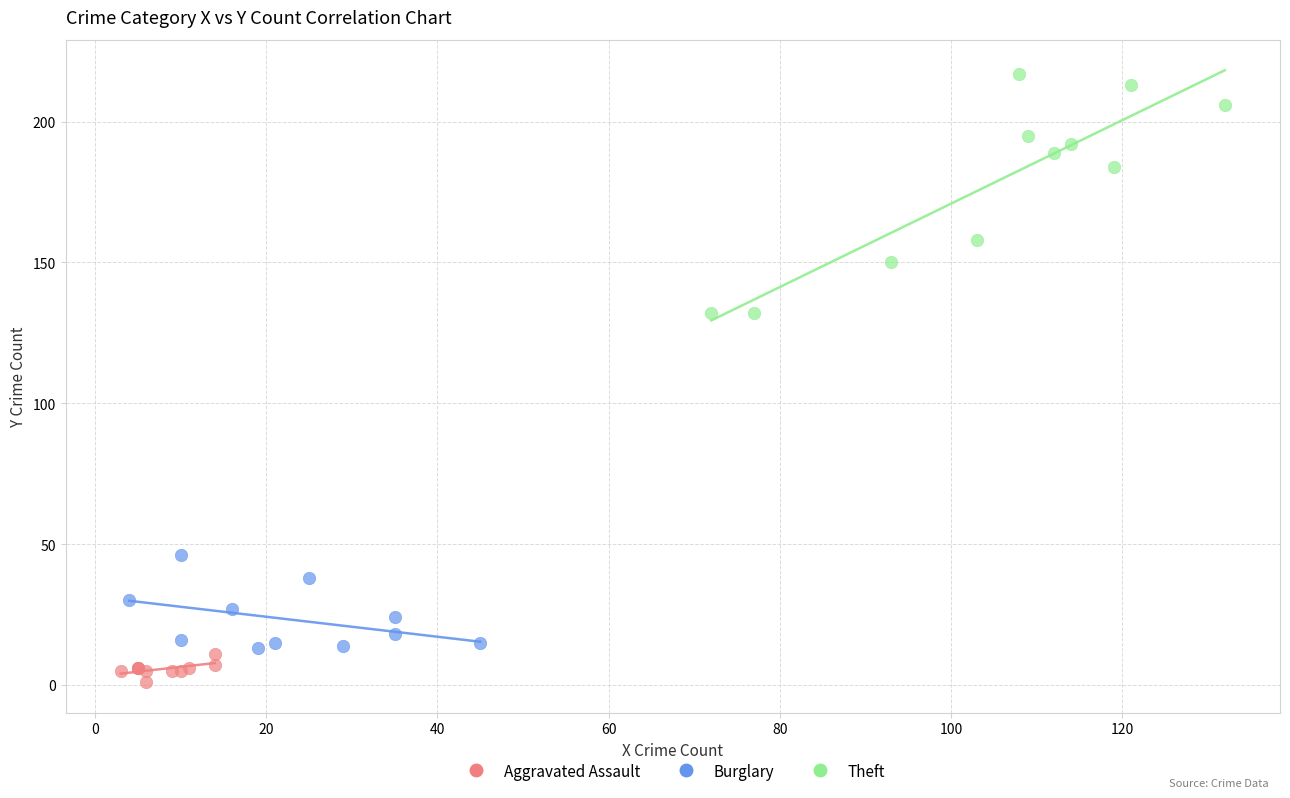

Which series reaches the minimum Y coordinate?

Aggravated Assault